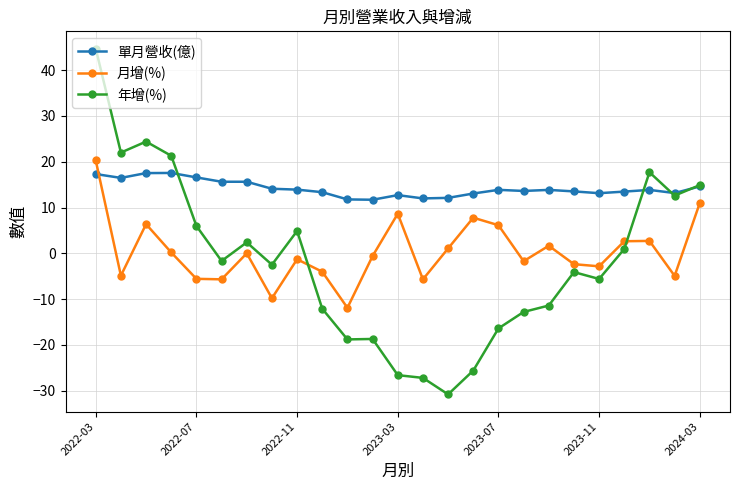

Which series has the largest range (max minus min)?

年增(%)